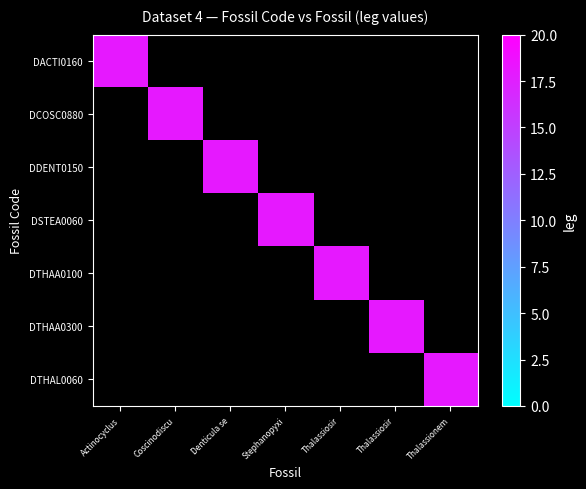

Reading left to right, list all the values displayed in this chart.

DACTI0160: 18	0	0	0	0	0	0
DCOSC0880: 0	18	0	0	0	0	0
DDENT0150: 0	0	18	0	0	0	0
DSTEA0060: 0	0	0	18	0	0	0
DTHAA0100: 0	0	0	0	18	0	0
DTHAA0300: 0	0	0	0	0	18	0
DTHAL0060: 0	0	0	0	0	0	18